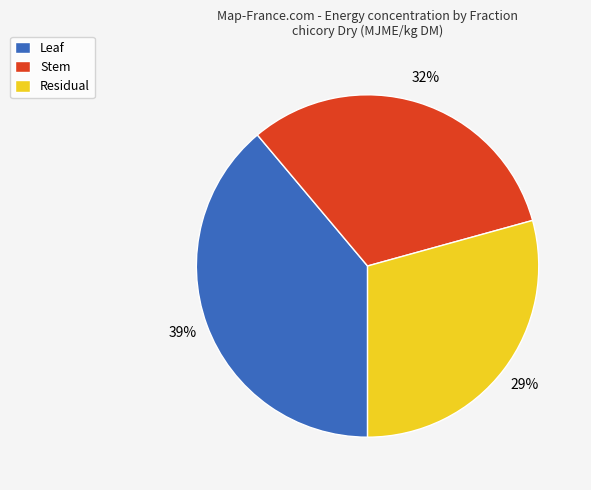

Which has a higher value, Residual or Leaf?

Leaf